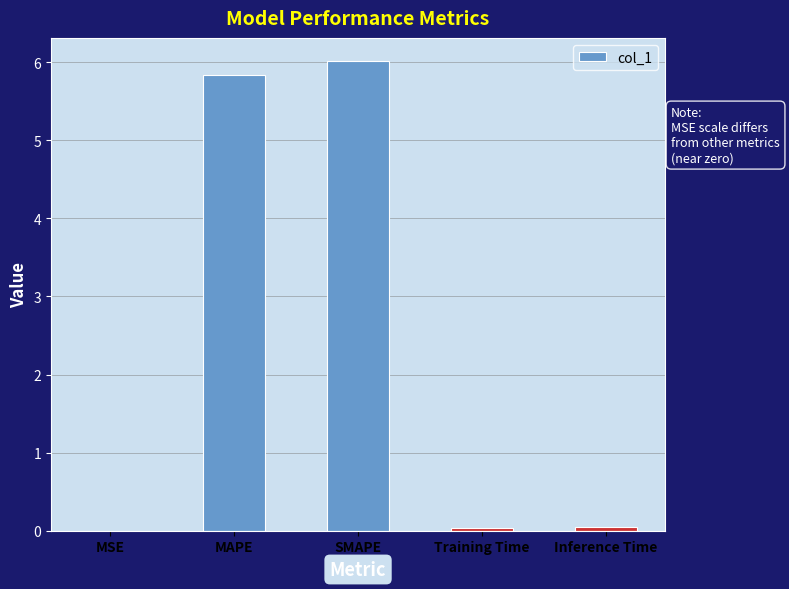

True or false: the data shows 0.0 at MSE.

True